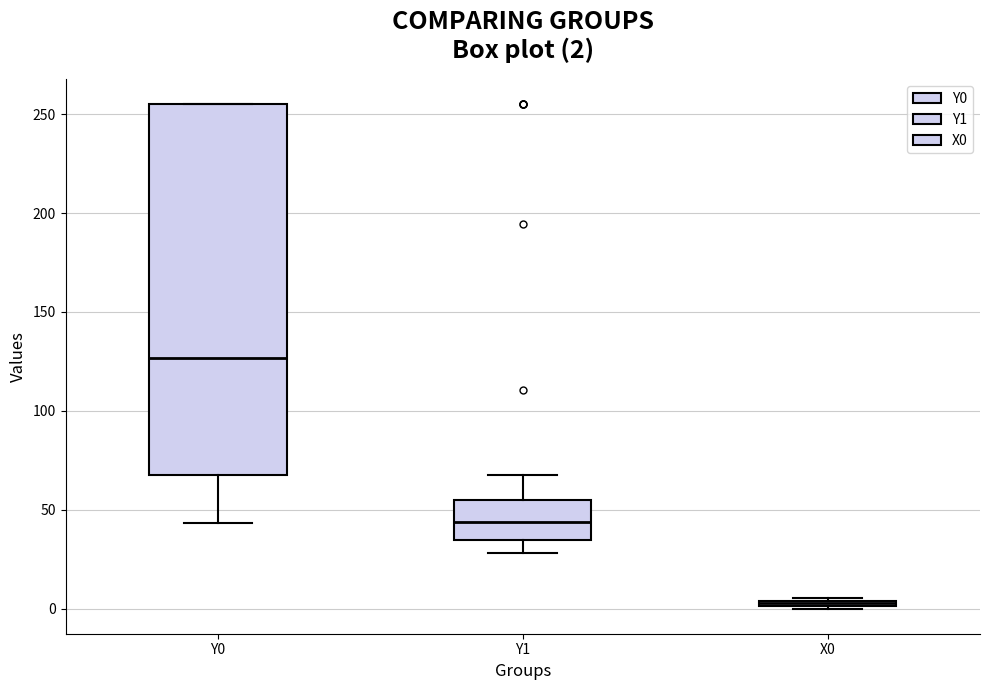

Which box is the tallest, from its lower edge to its upper edge?

Y0